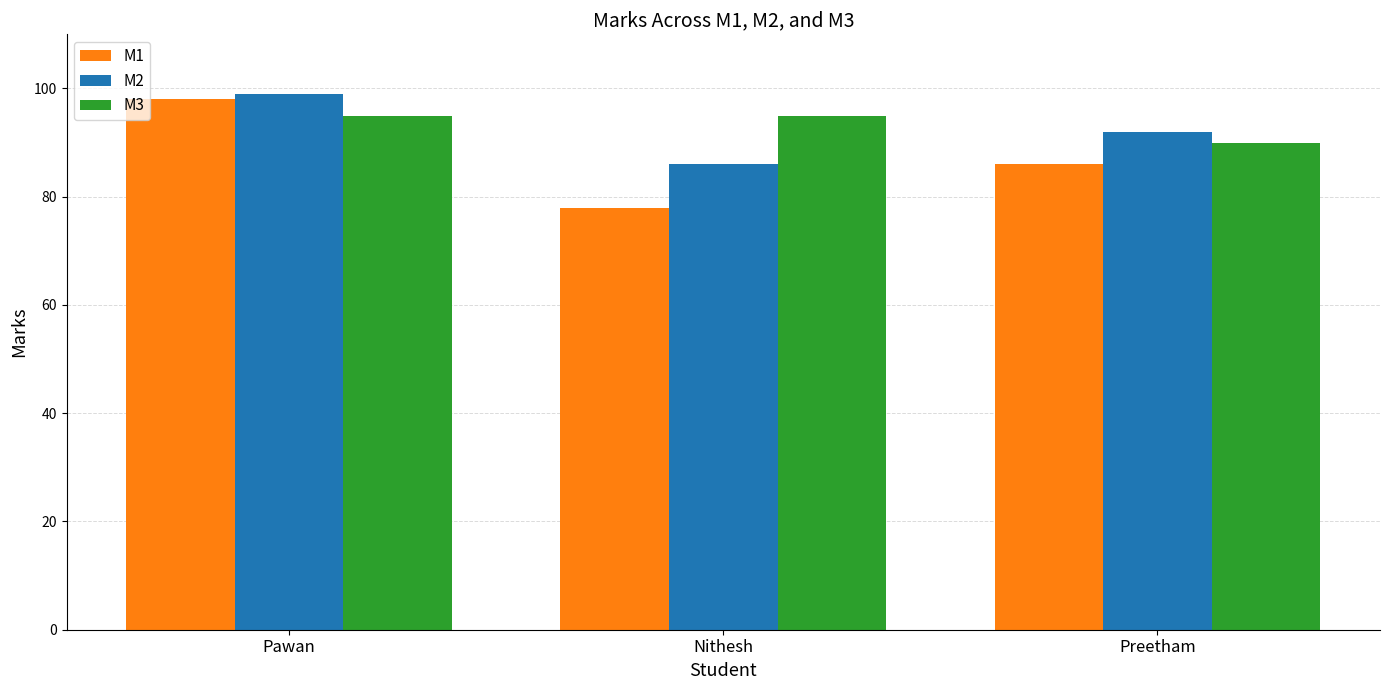

Count the number of categories in the chart.

3